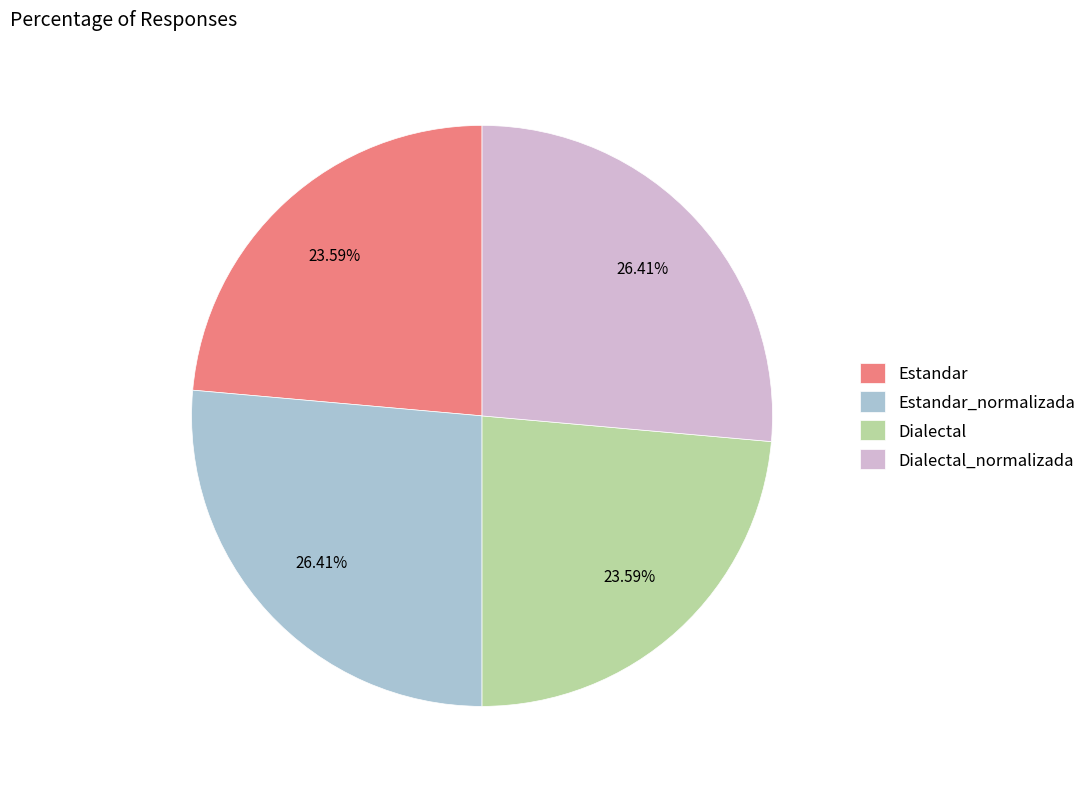

To the nearest percent, what is the average slice percentage?

25%